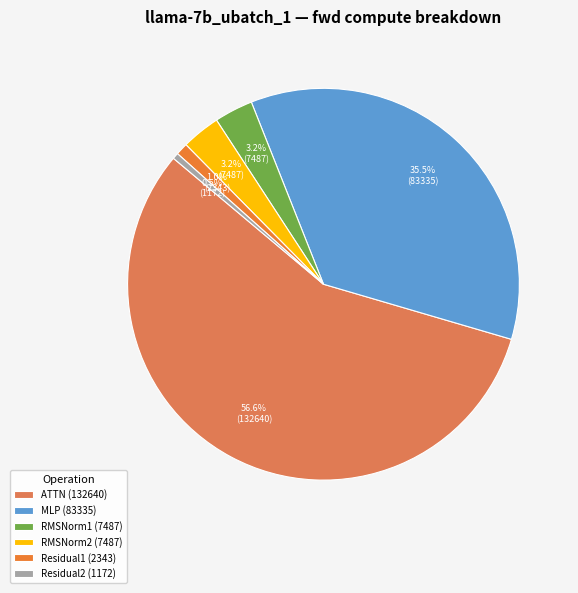

How many segments does this pie chart have?

6